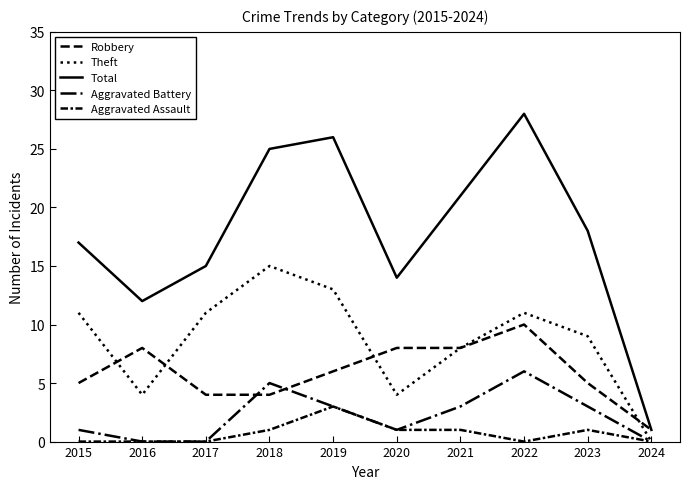

How many lines are shown in the chart?

5